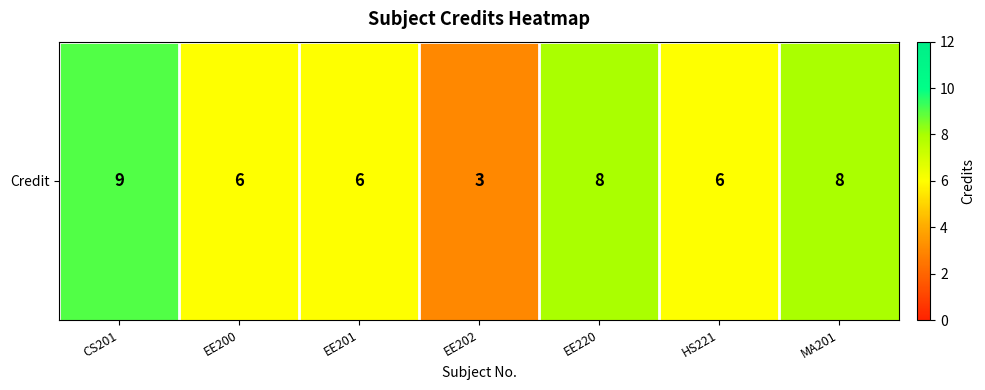

The chart shows a value of 3 at EE202. True or false?

True